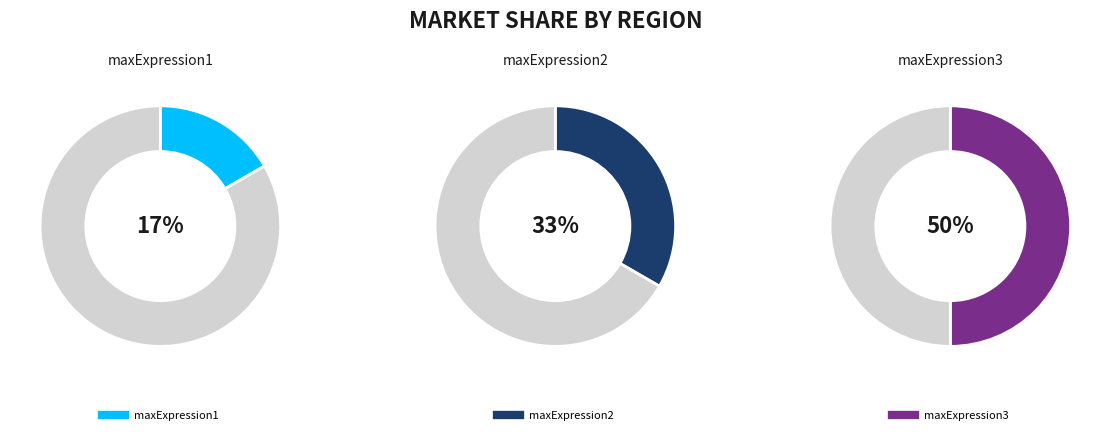

Between maxExpression1 and maxExpression3, which is larger?

maxExpression3